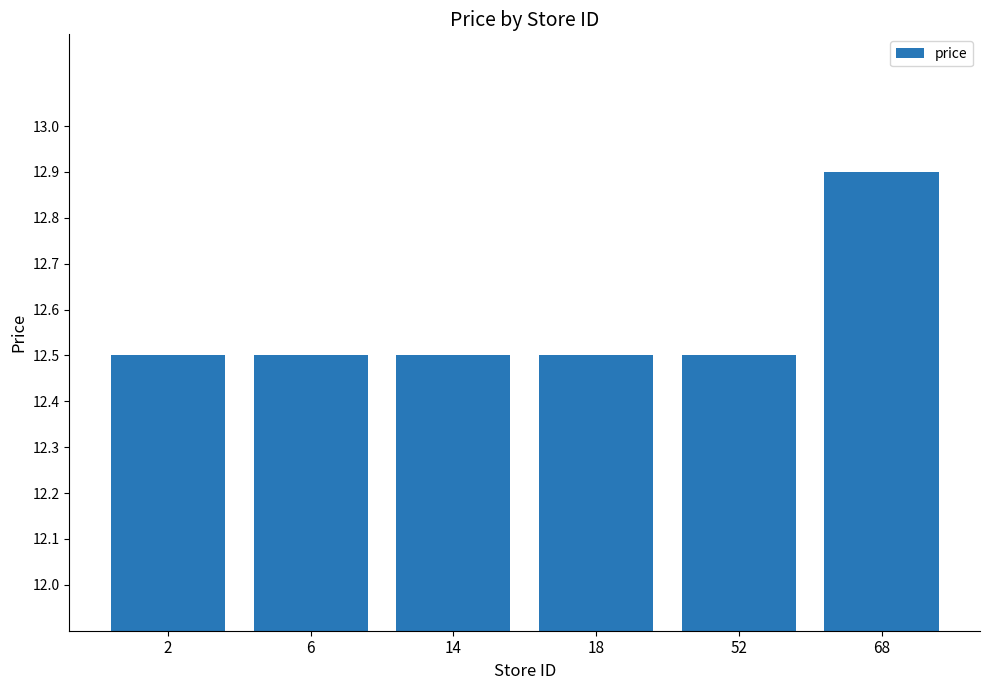

At which category does the chart reach its peak across all series?

68